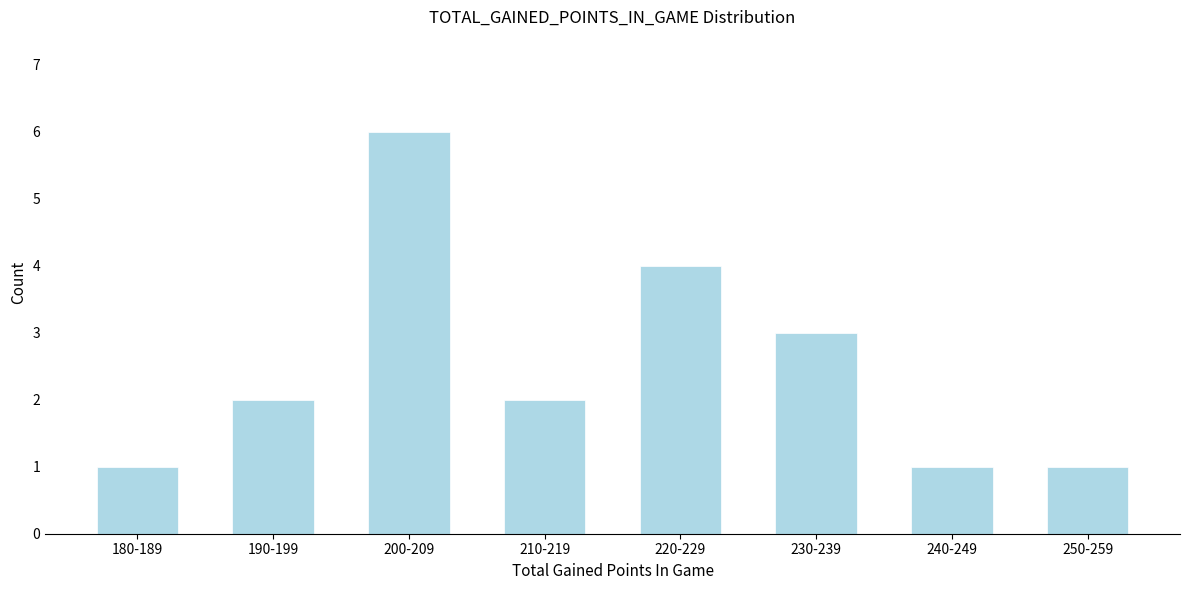

Reading left to right, transcribe all the data shown in this chart.

180-189=1	190-199=2	200-209=6	210-219=2	220-229=4	230-239=3	240-249=1	250-259=1